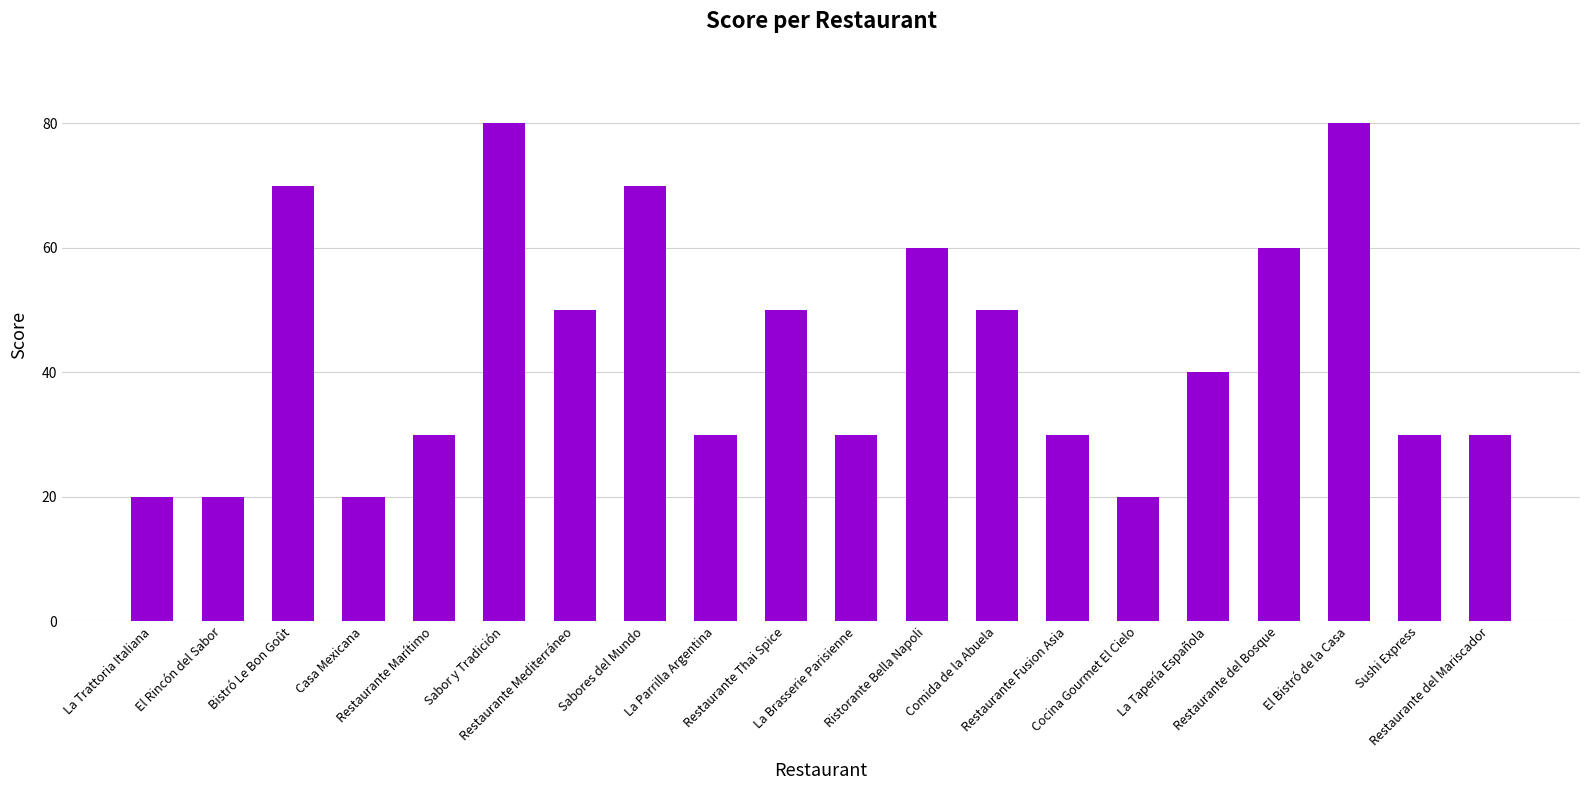

What position from the left is Restaurante Marítimo?

5